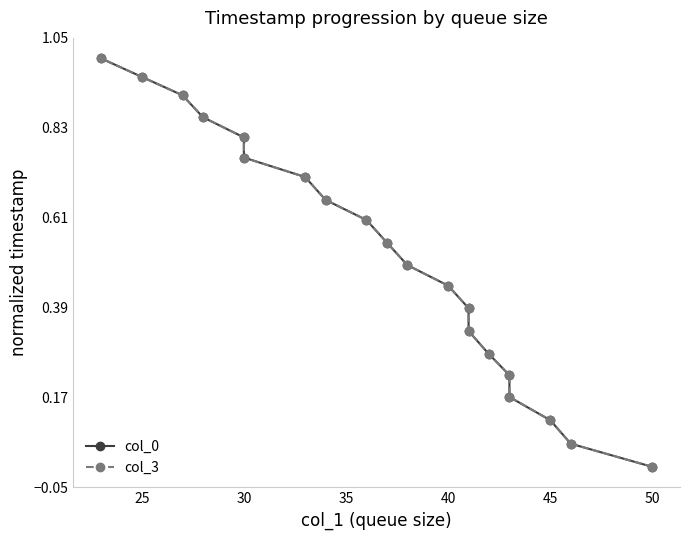

True or false: col_0 and col_3 cross at least once.

True